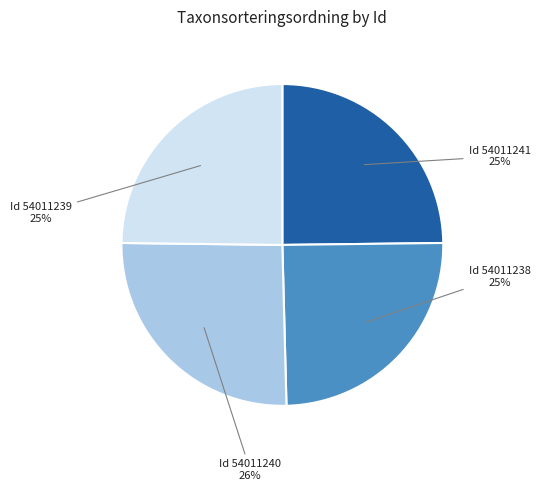

Count the number of slices in the pie.

4